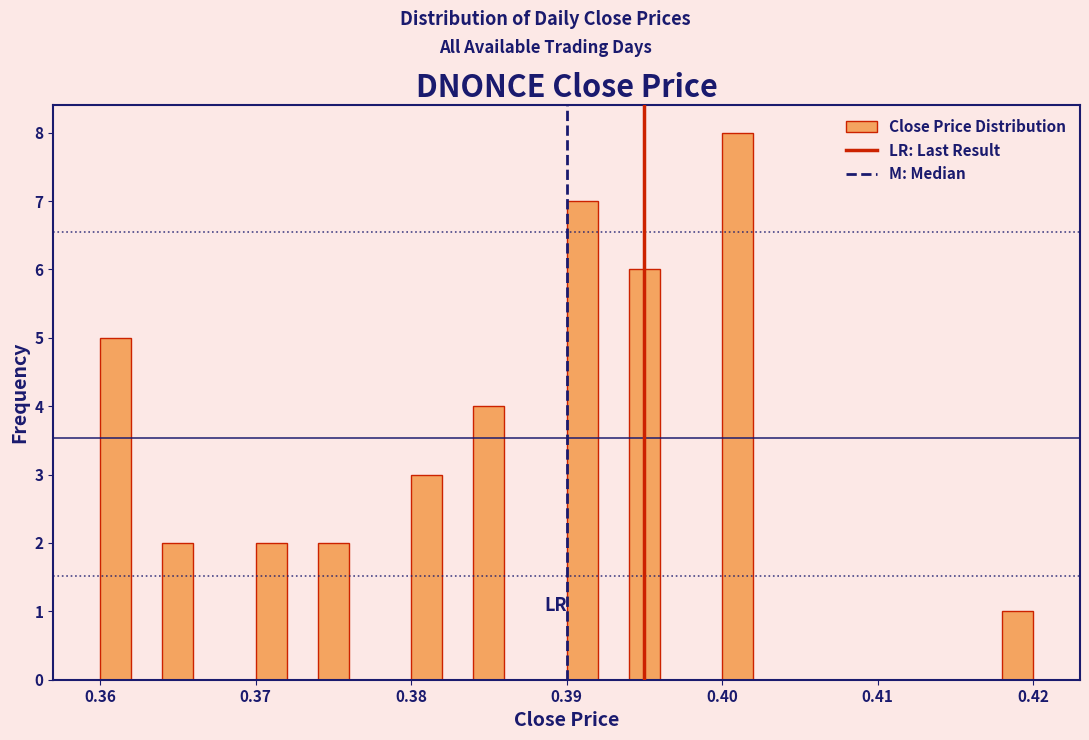

Around what value on the x-axis is the tallest bar? Give the approximate position of its centre, as read against the axis.

0.401